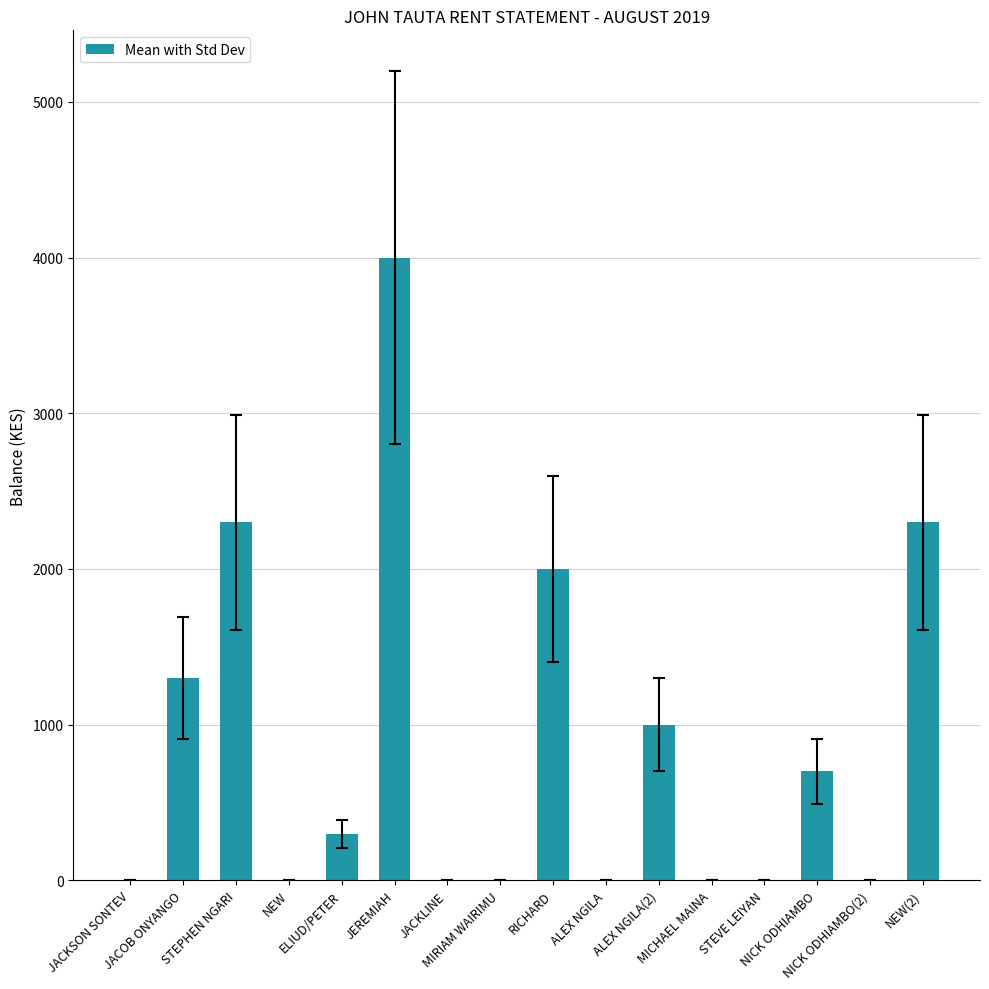

Reading left to right, list all the values displayed in this chart.

0	1300	2300	0	300	4000	0	0	2000	0	1000	0	0	700	0	2300